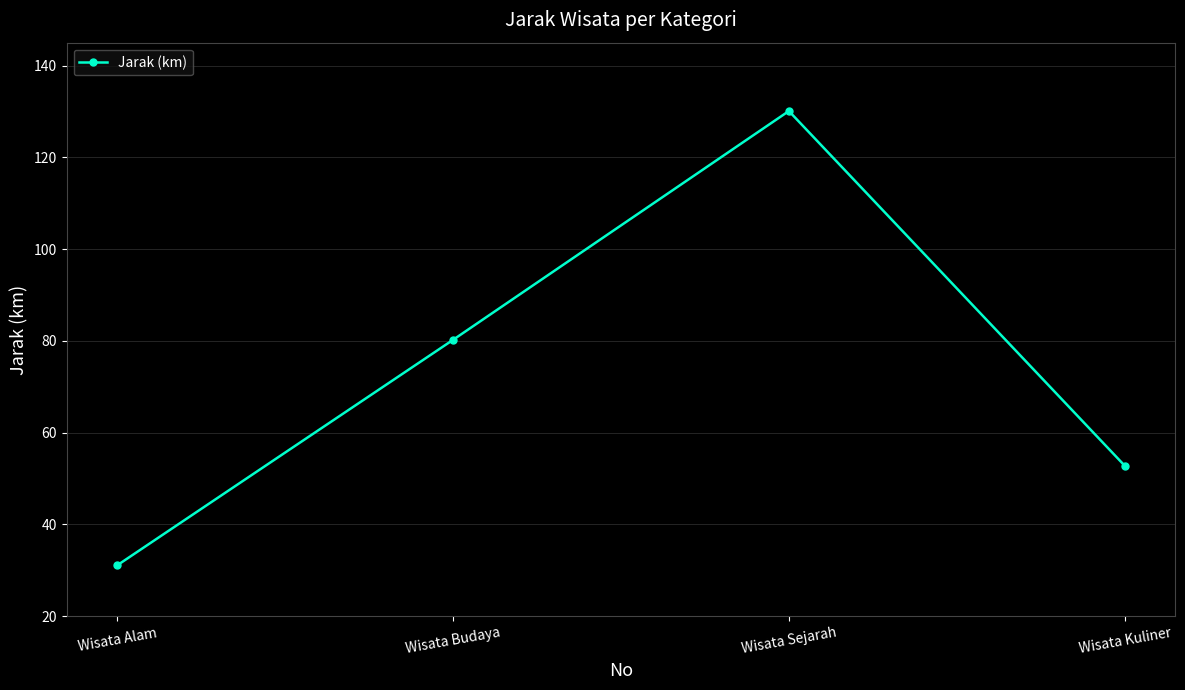

What is the label of the 4th point from the left?

Wisata Kuliner